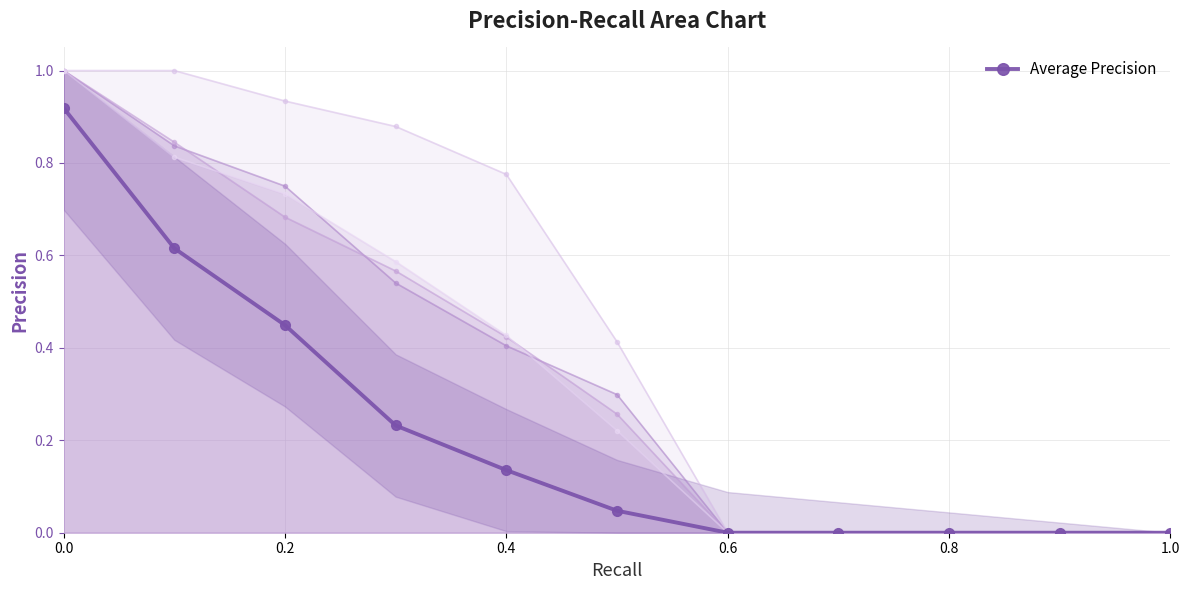

Reading left to right, extract all data points from this chart.

0.9	0.6	0.4	0.2	0.1	0.0	0.0	0.0	0.0	0.0	0.0